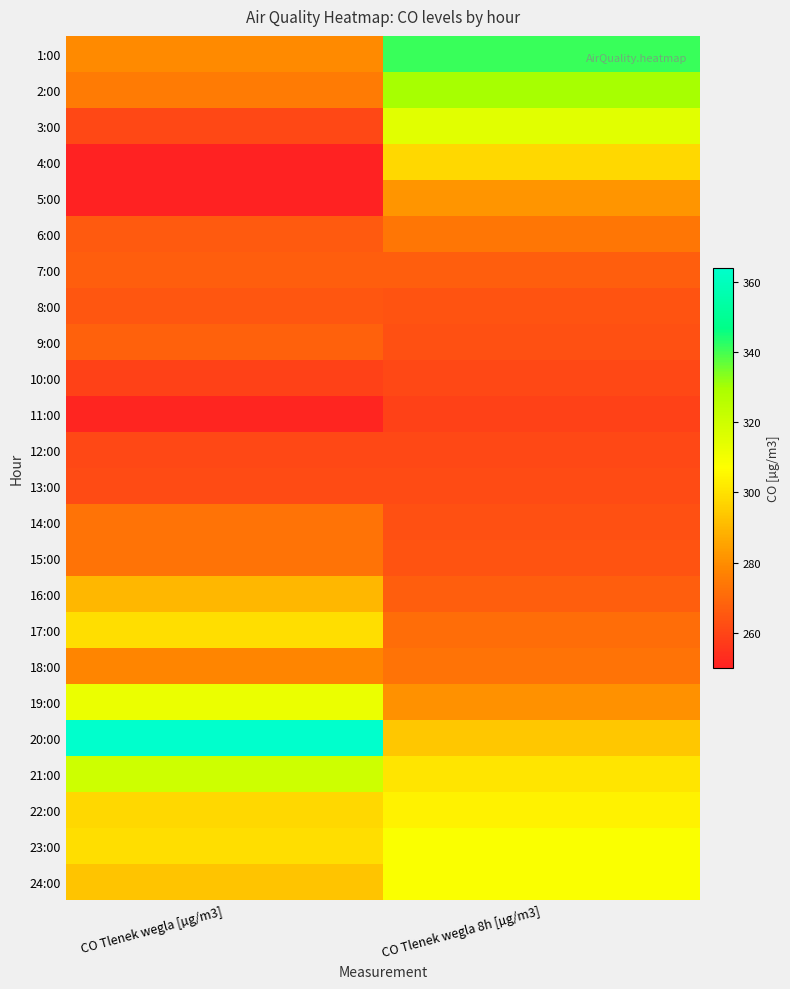

List the series in order of their peak value, highest first.

20:00, 1:00, 2:00, 21:00, 3:00, 19:00, 23:00, 24:00, 22:00, 17:00, 4:00, 16:00, 5:00, 18:00, 6:00, 14:00, 15:00, 9:00, 7:00, 8:00, 13:00, 10:00, 12:00, 11:00